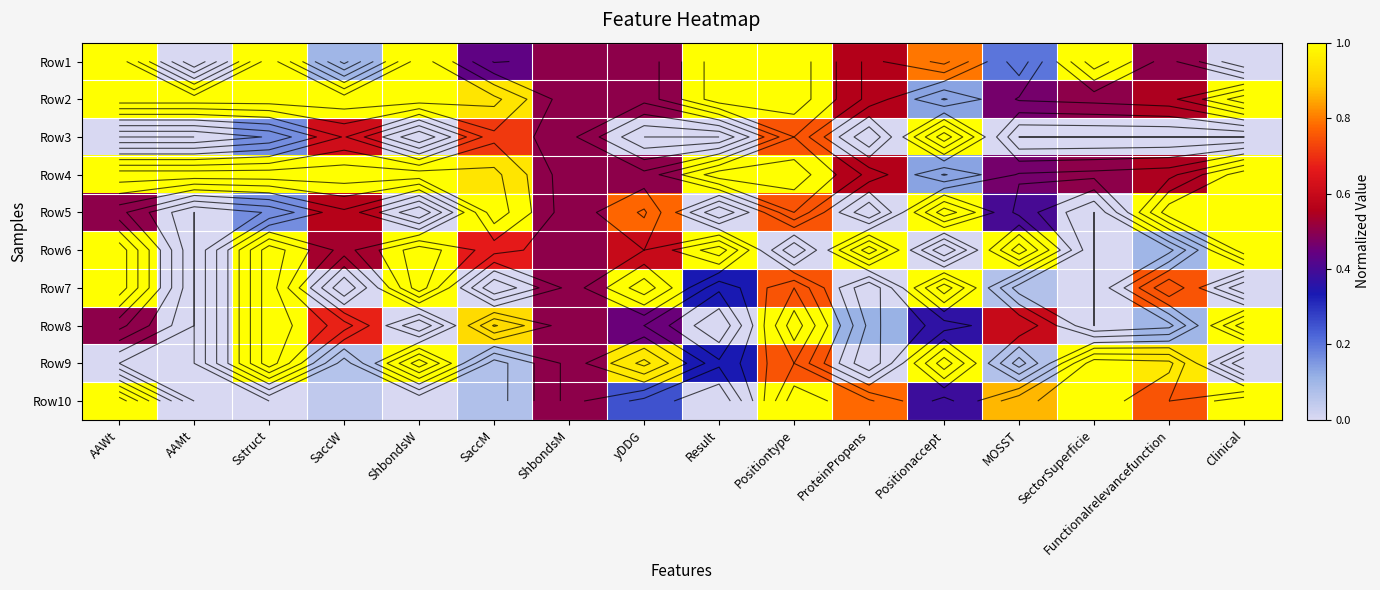

Rank the series by their maximum value, from highest to lowest.

Row1, Row2, Row3, Row4, Row5, Row6, Row7, Row8, Row9, Row10